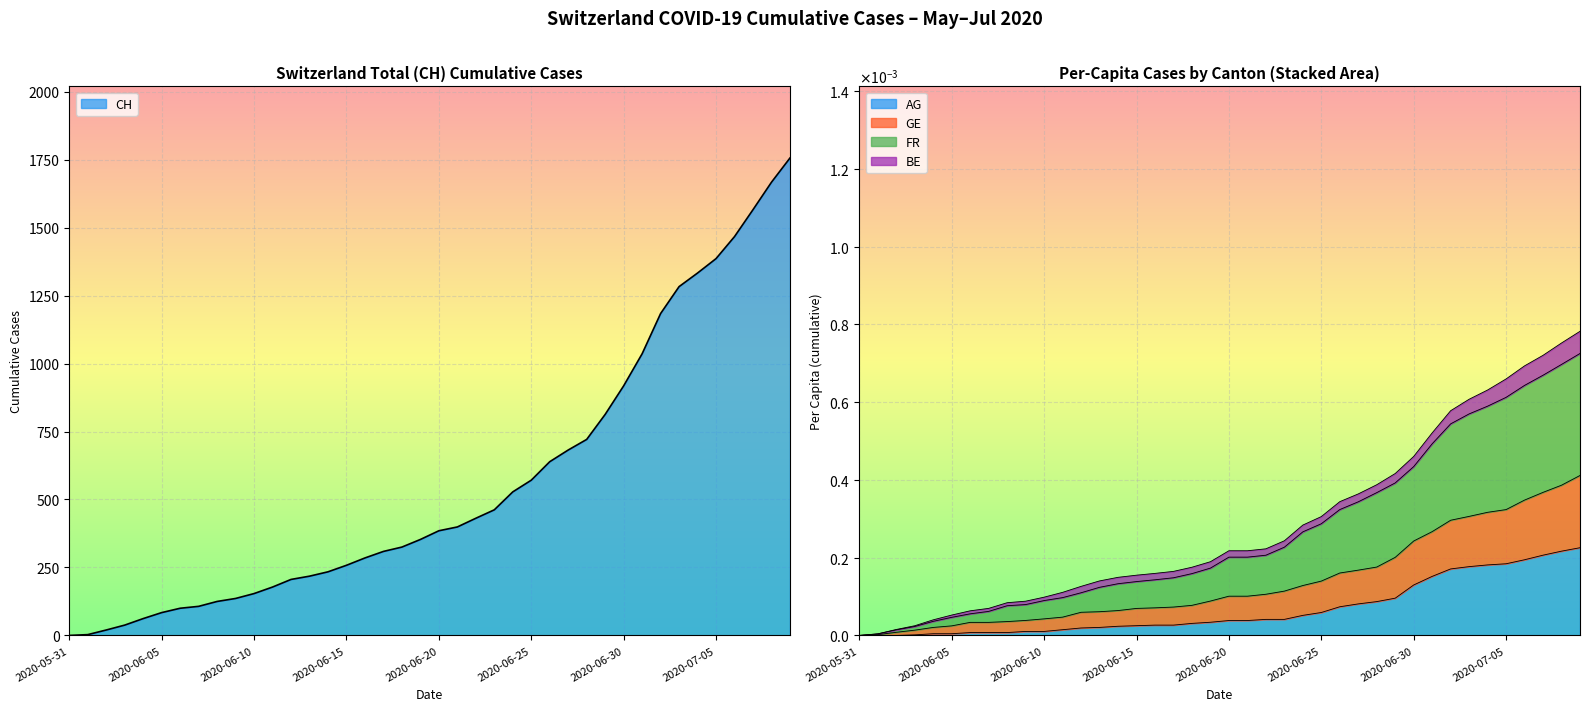

What position from the left is 2020-06-10?

11